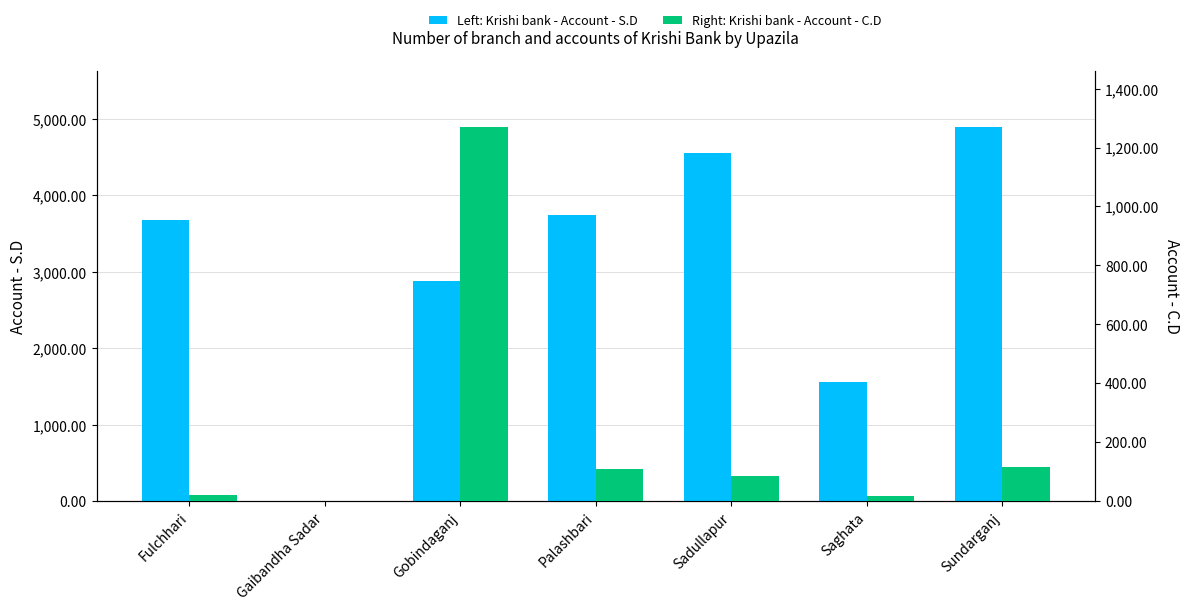

True or false: Krishi bank - Account - C.D has a value of 29 at Saghata.

False